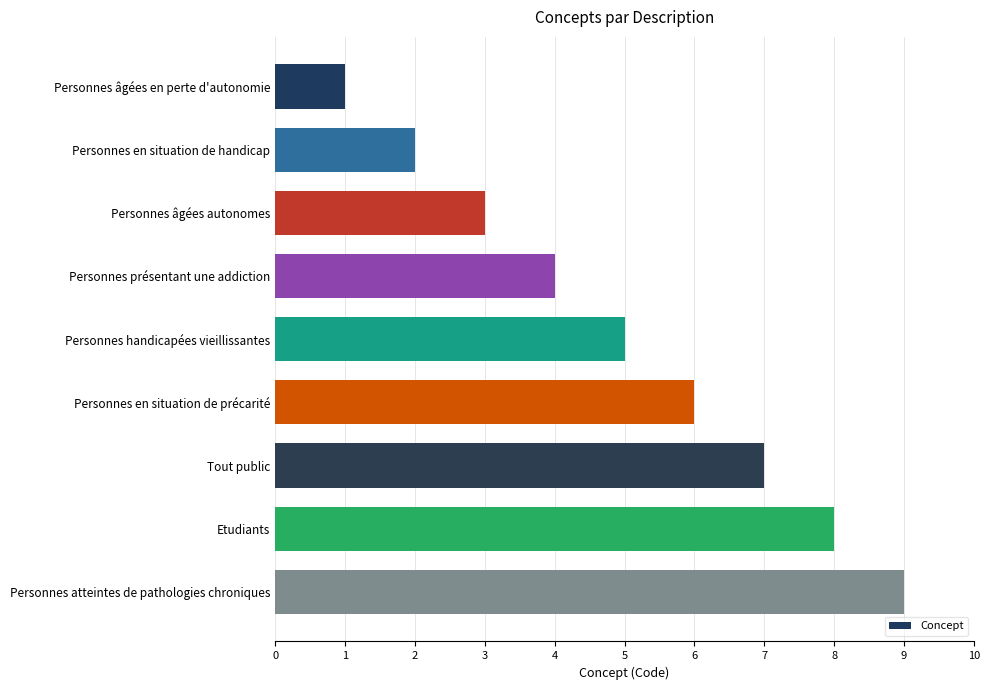

True or false: the data shows 0 at Personnes âgées en perte d'autonomie.

False